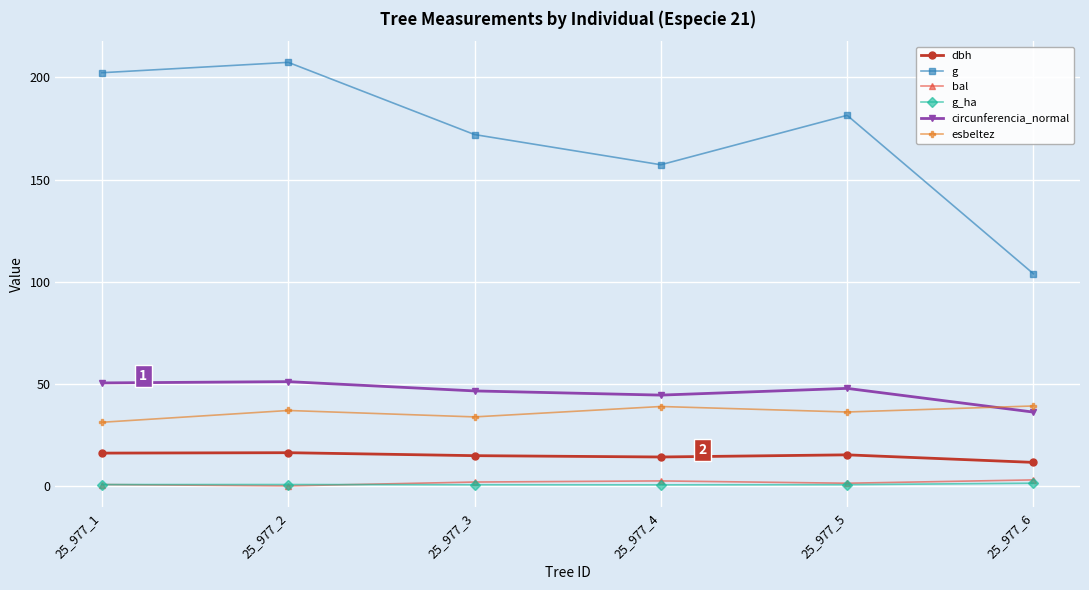

The g series shows 62.3 at 25_977_5. True or false?

False